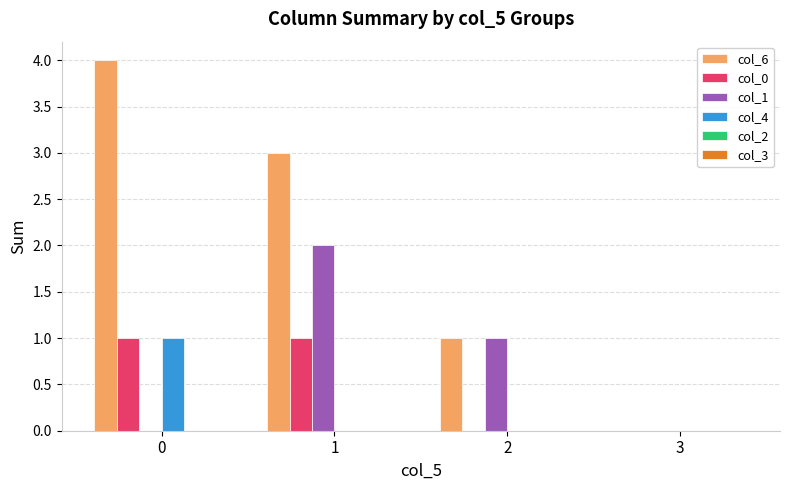

What is the approximate value of col_1 at 1?

2